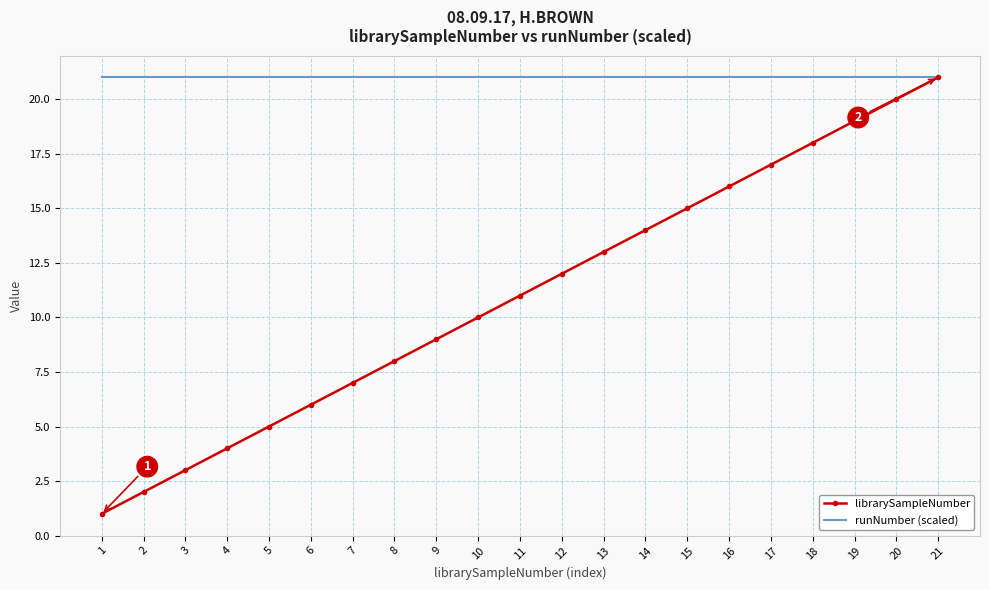

True or false: runNumber (scaled) has a value of 7 at 5.

False